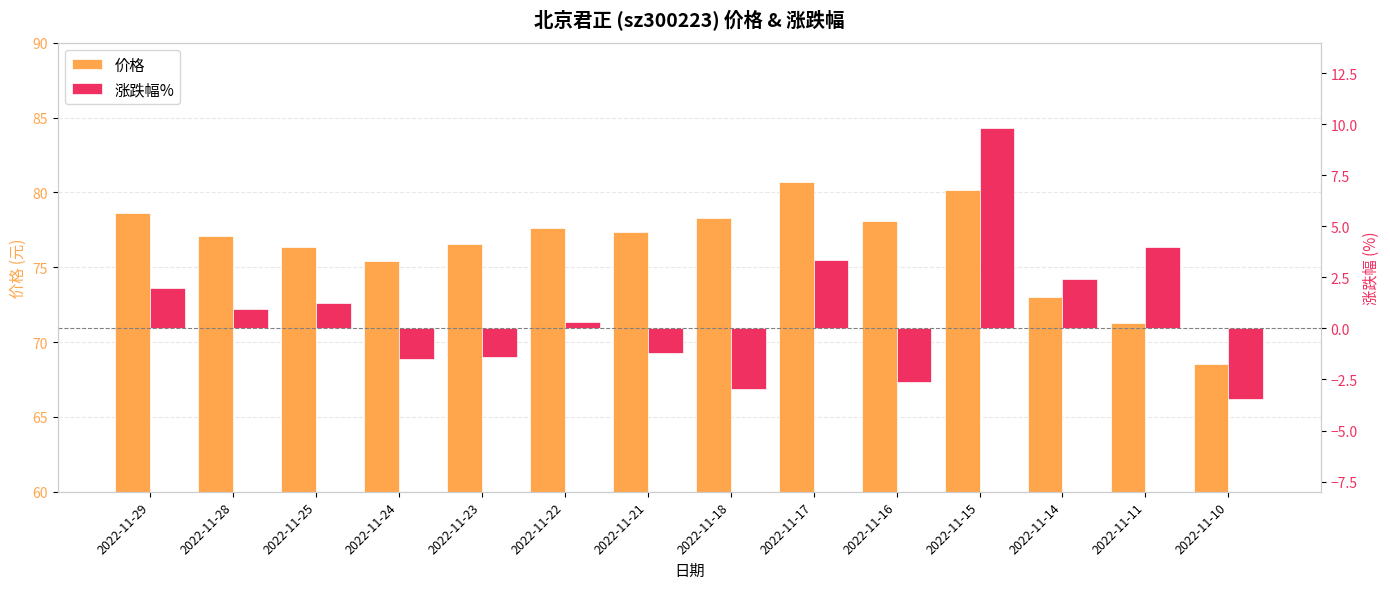

Is it true that 价格 equals 76.5 at 2022-11-23?

True